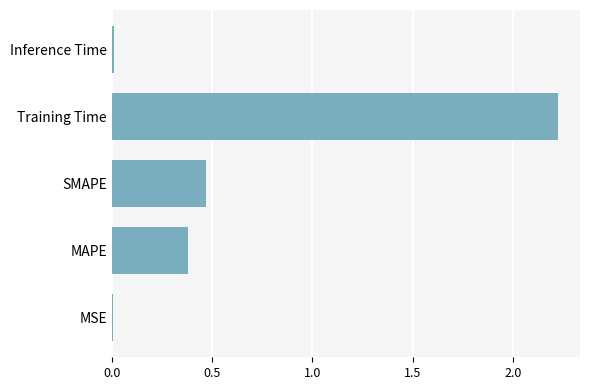

What is the sum of all values?

3.1